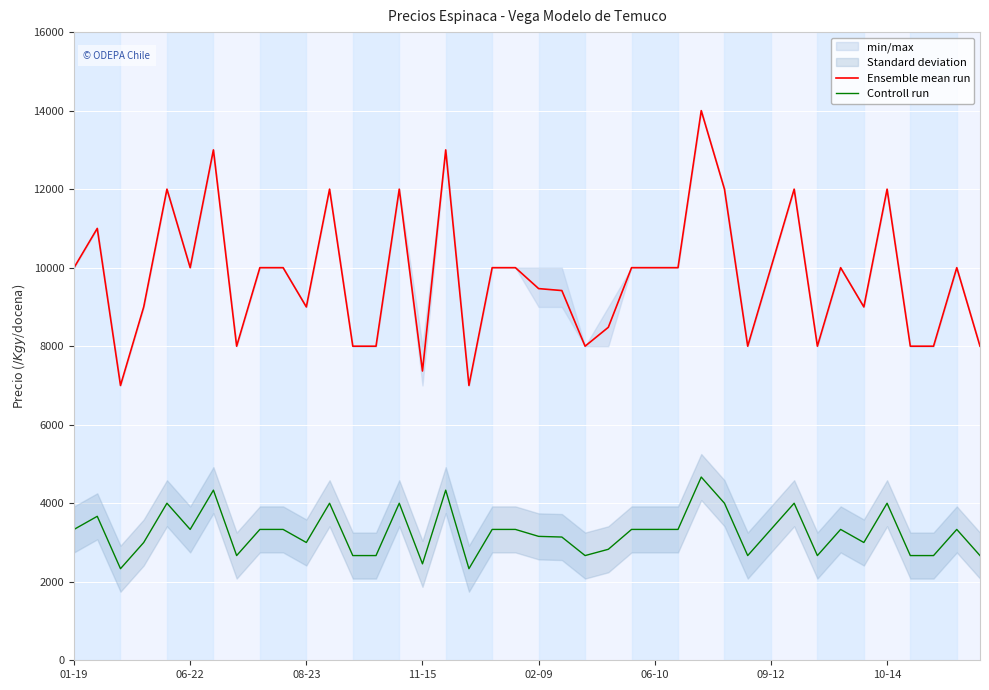

True or false: Controll run and Ensemble mean run cross at least once.

False